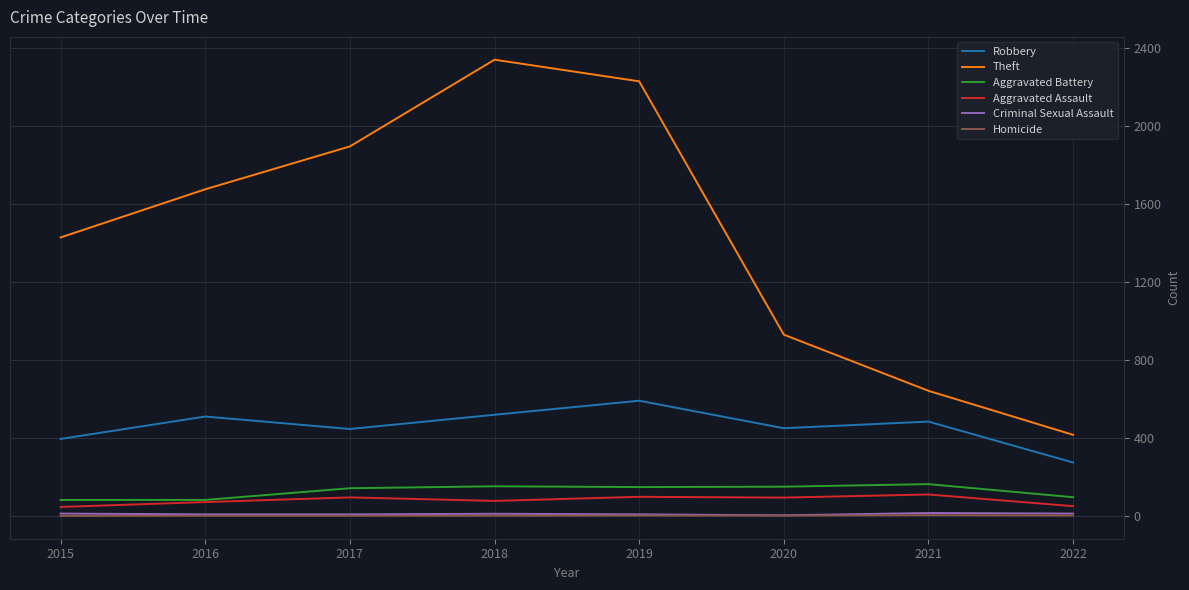

Which category has the highest value across all series?

2018